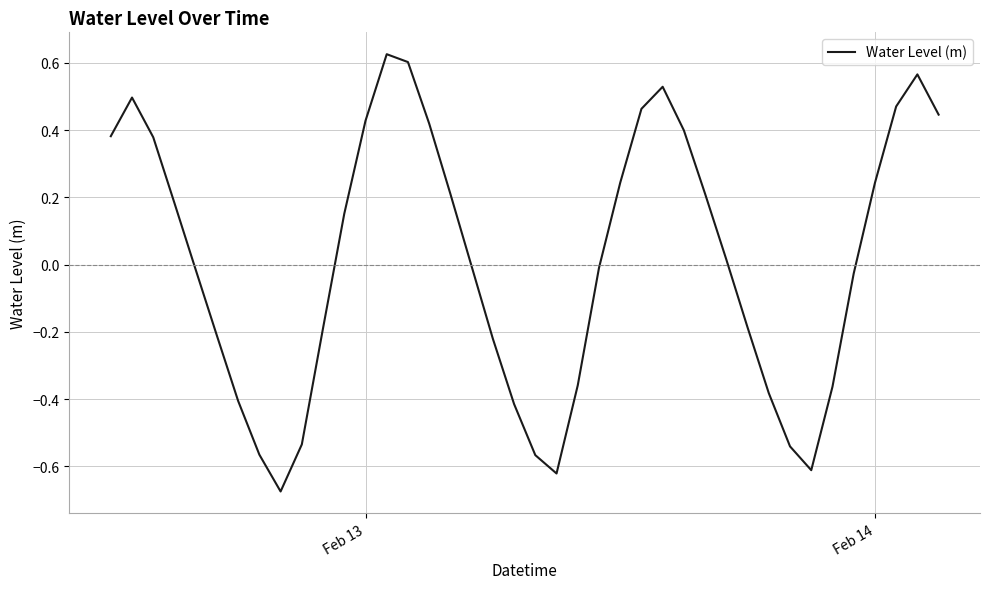

What is the difference between the maximum and minimum values?

1.3